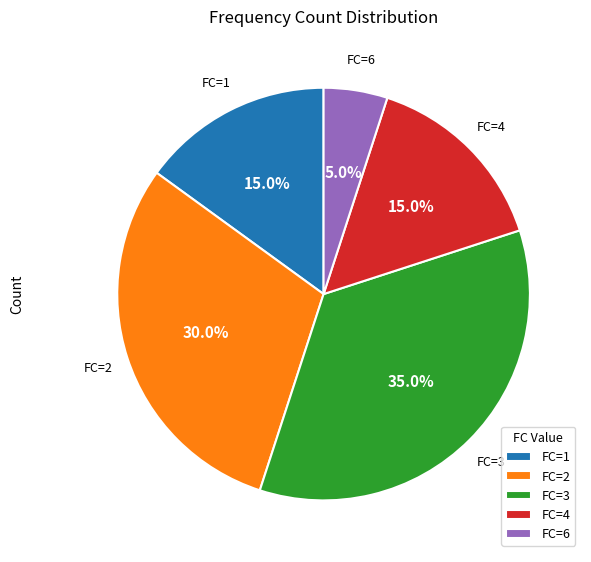

Which category has the biggest portion of the pie?

FC=3